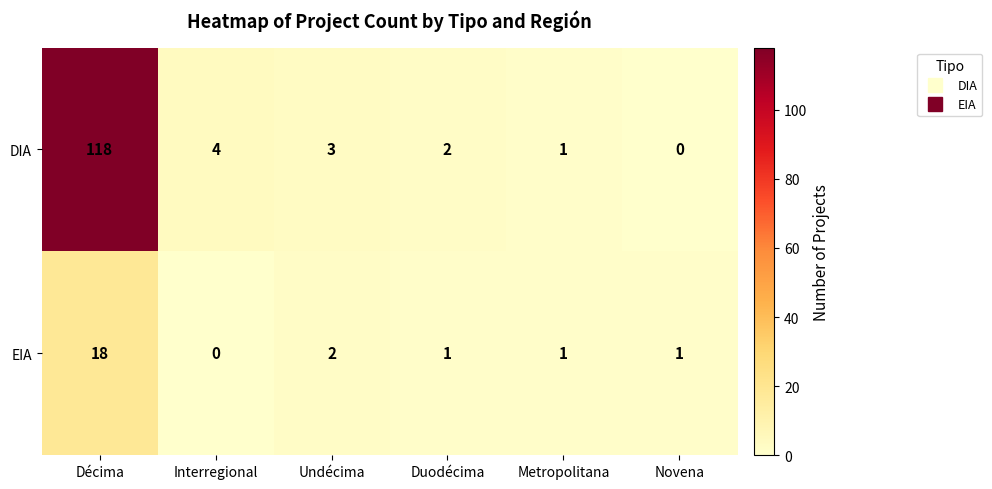

Reading left to right, transcribe all the data shown in this chart.

DIA: 118	4	3	2	1	0
EIA: 18	0	2	1	1	1